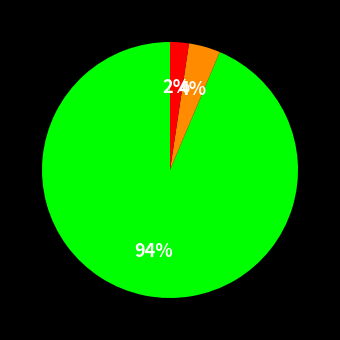

To the nearest percent, what is the average slice percentage?

33%